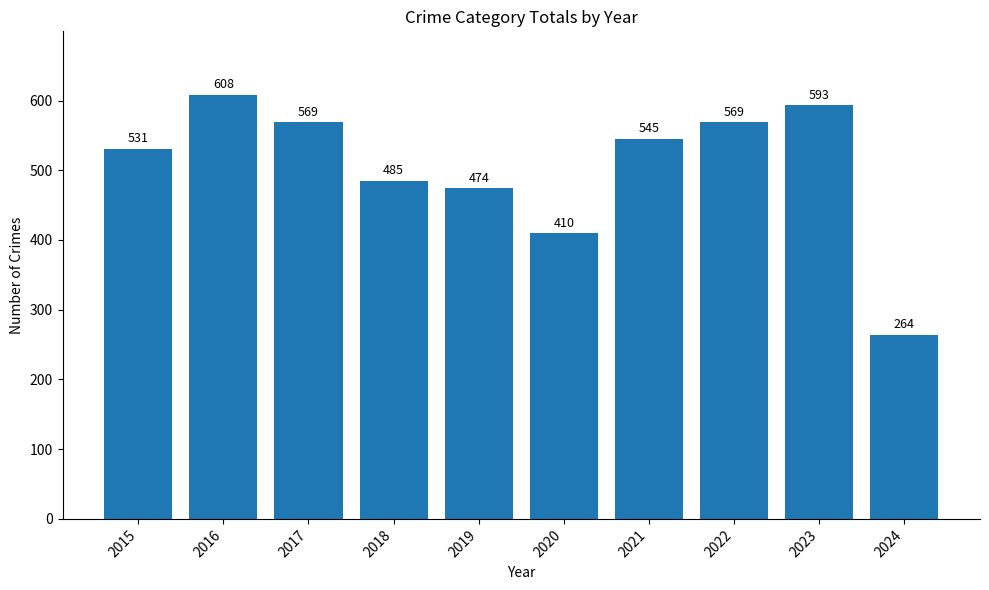

Which has a higher value, 2023 or 2017?

2023